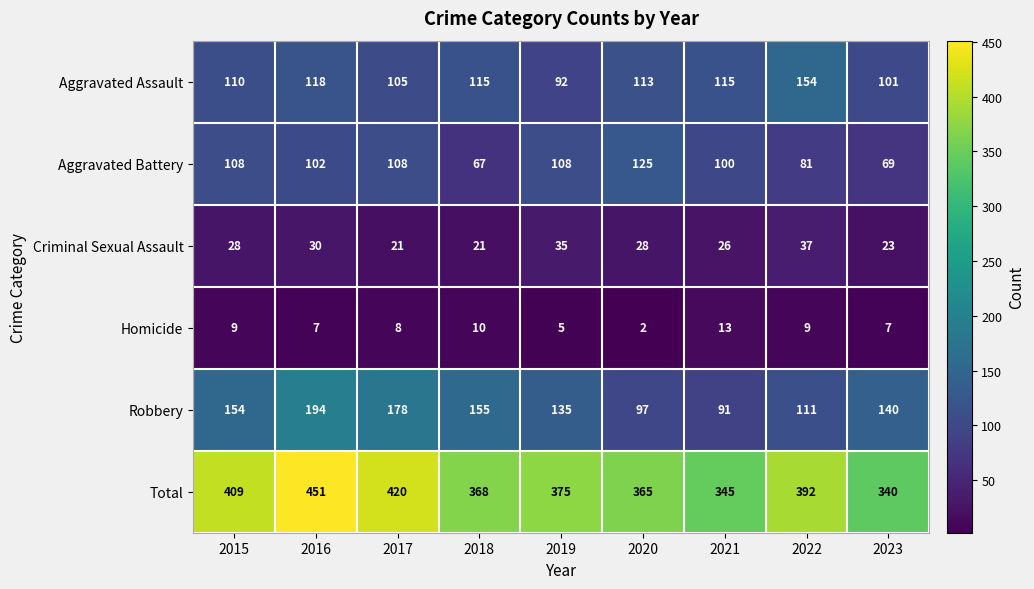

Read the Criminal Sexual Assault value at 2020, to the nearest 5.

30